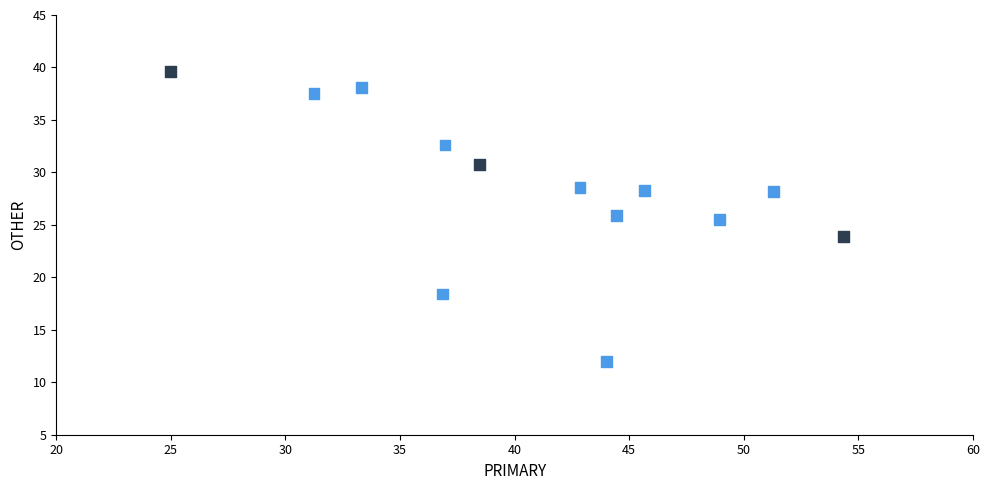

What is the range of Y values (max minus min)?

27.6